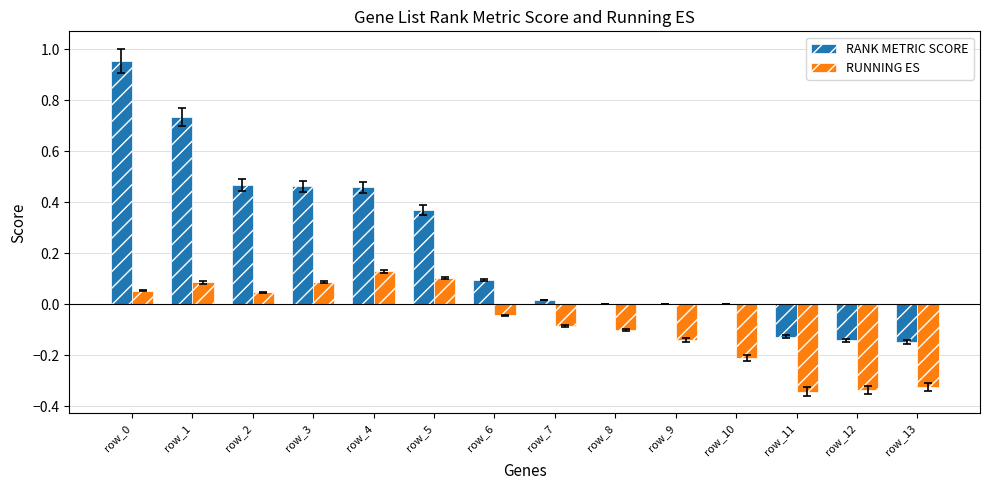

The value of RUNNING ES at row_5 is 0.1. True or false?

True